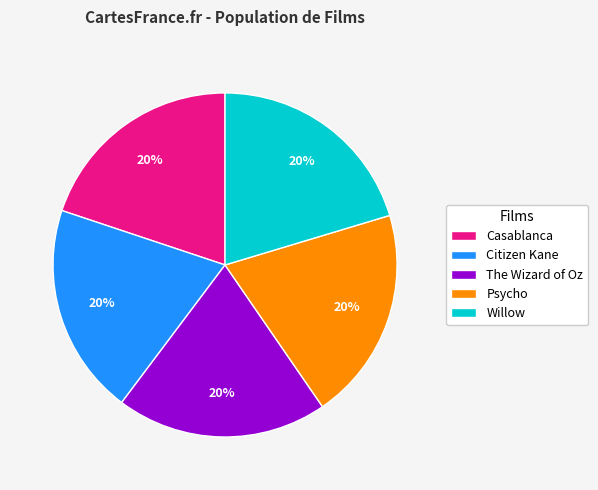

To the nearest percent, what is the combined percentage of Citizen Kane and Casablanca?

40%